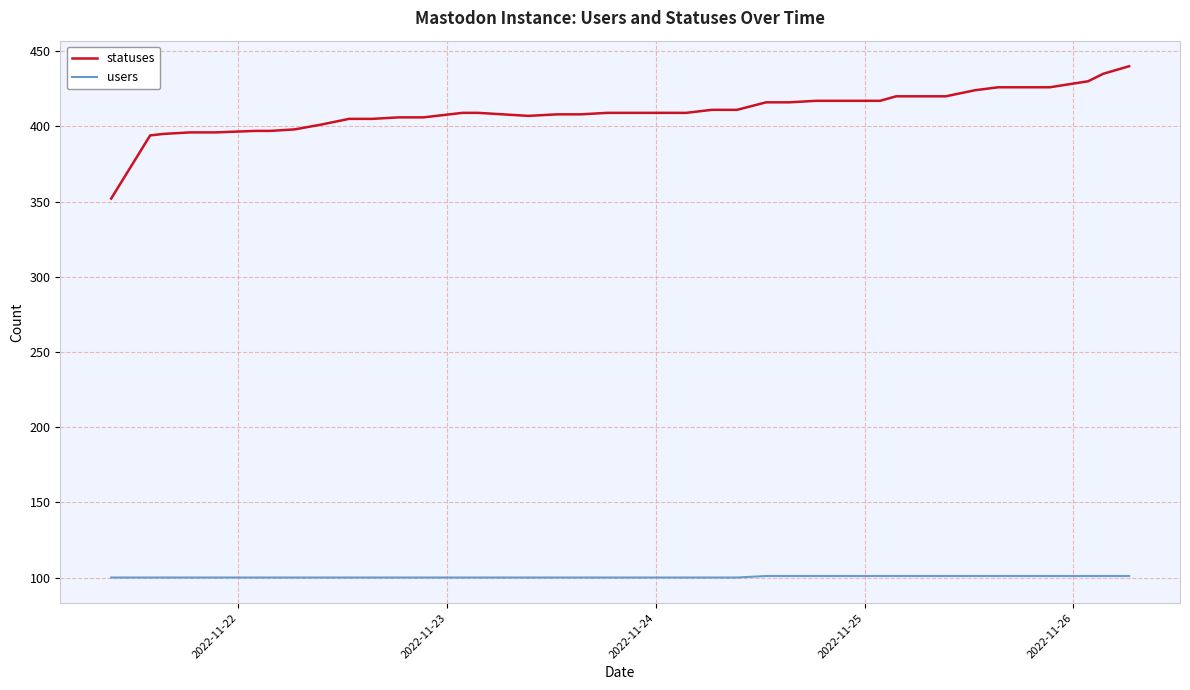

What is the difference between the maximum and minimum values in the statuses series?

88